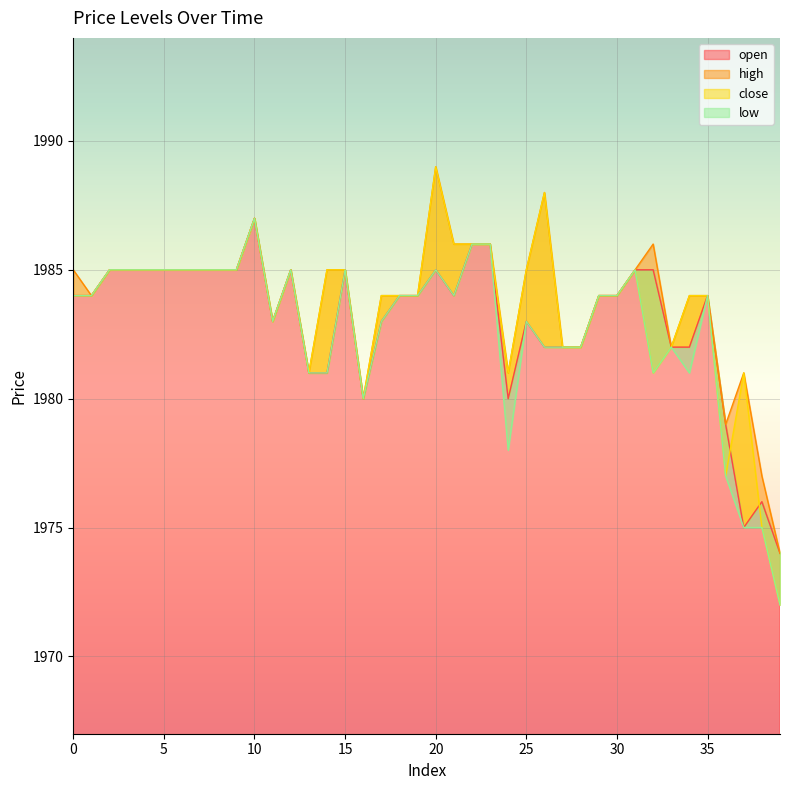

At which label does high reach its minimum?

39